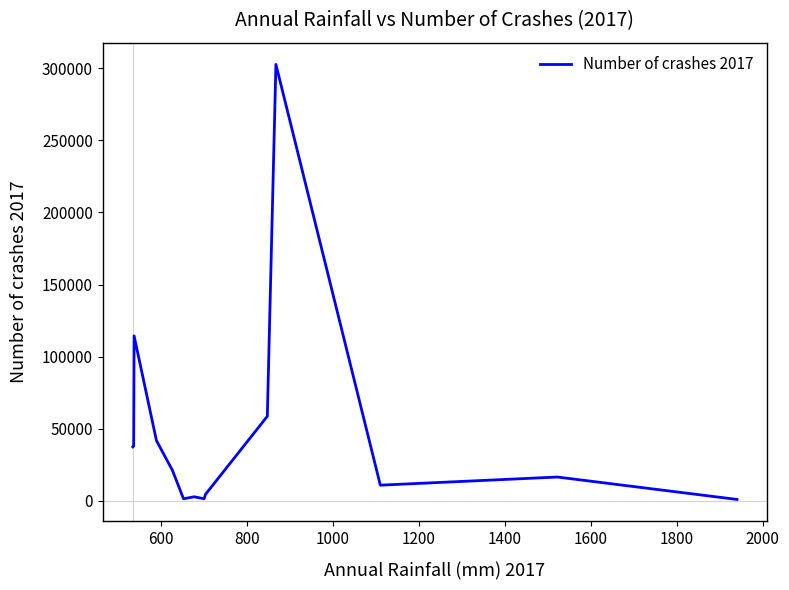

What is the greatest value displayed?

302656